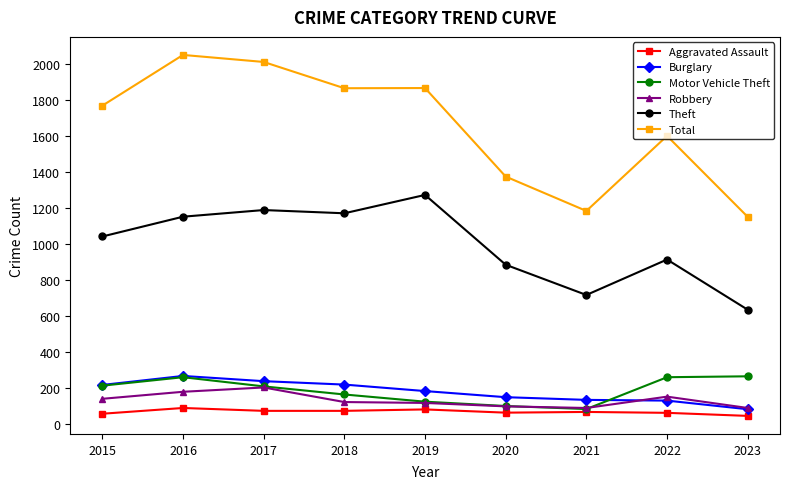

Which series has the largest total across all categories?

Total